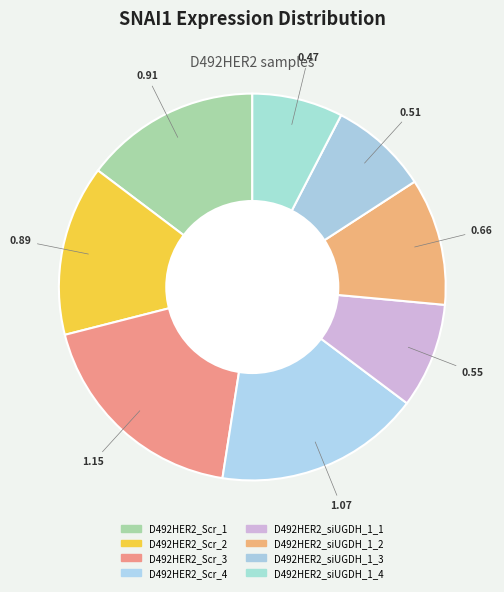

To the nearest percent, what portion does D492HER2_siUGDH_1_4 represent?

8%